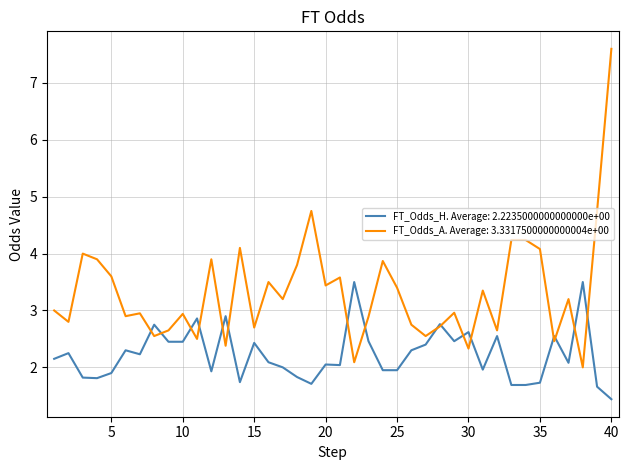

Rank the series by their average value, from lowest to highest.

FT_Odds_H. Average: 2.2235000000000000e+00, FT_Odds_A. Average: 3.3317500000000004e+00